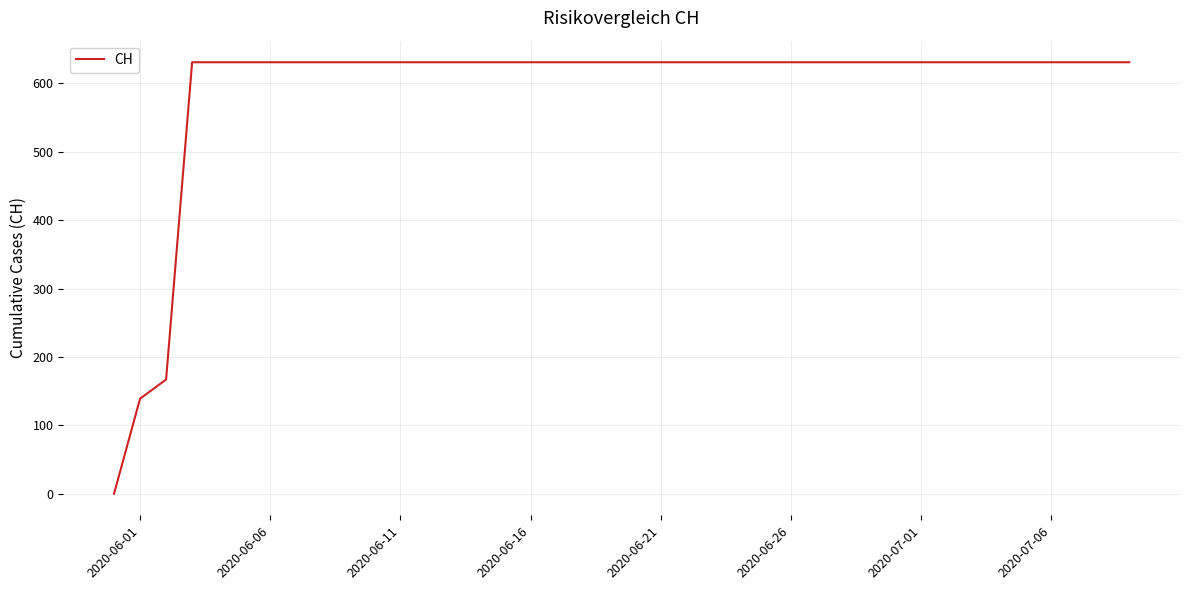

What is the greatest value displayed?

631